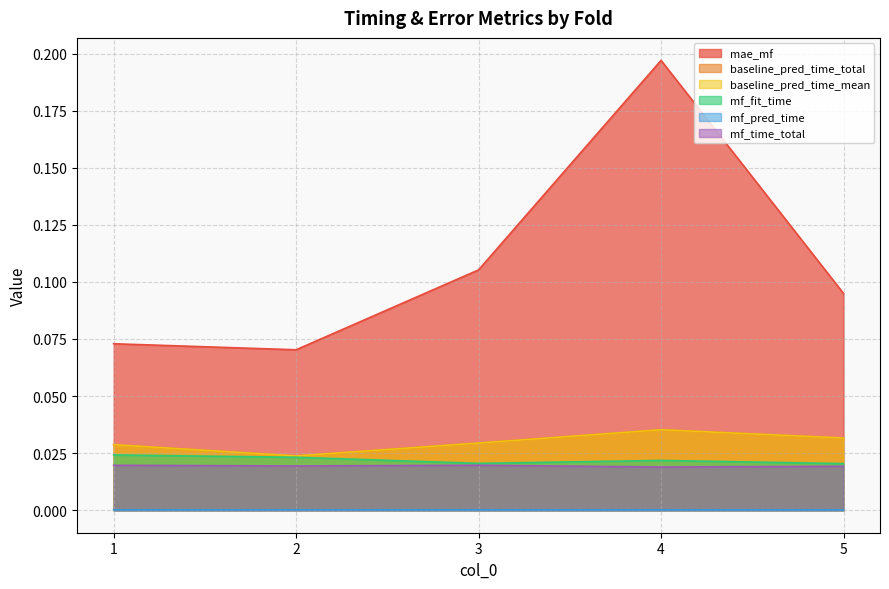

True or false: baseline_pred_time_mean and mae_mf cross at least once.

False